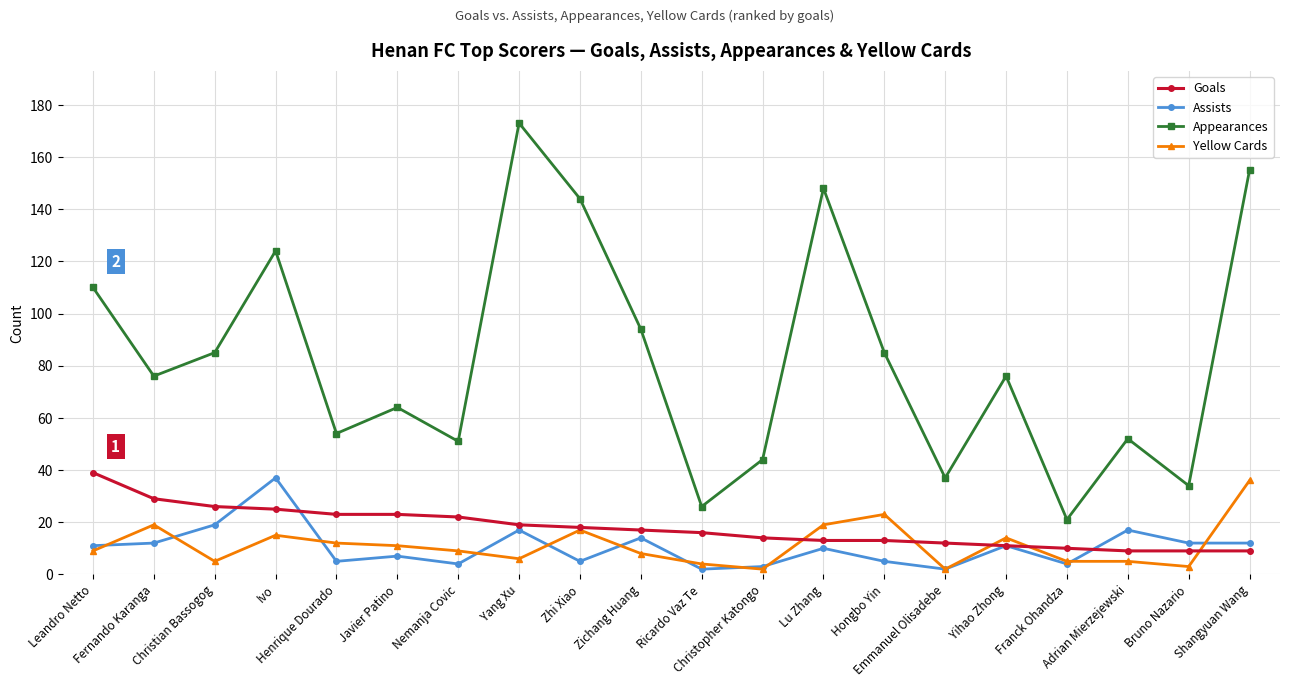

How many lines are shown in the chart?

4